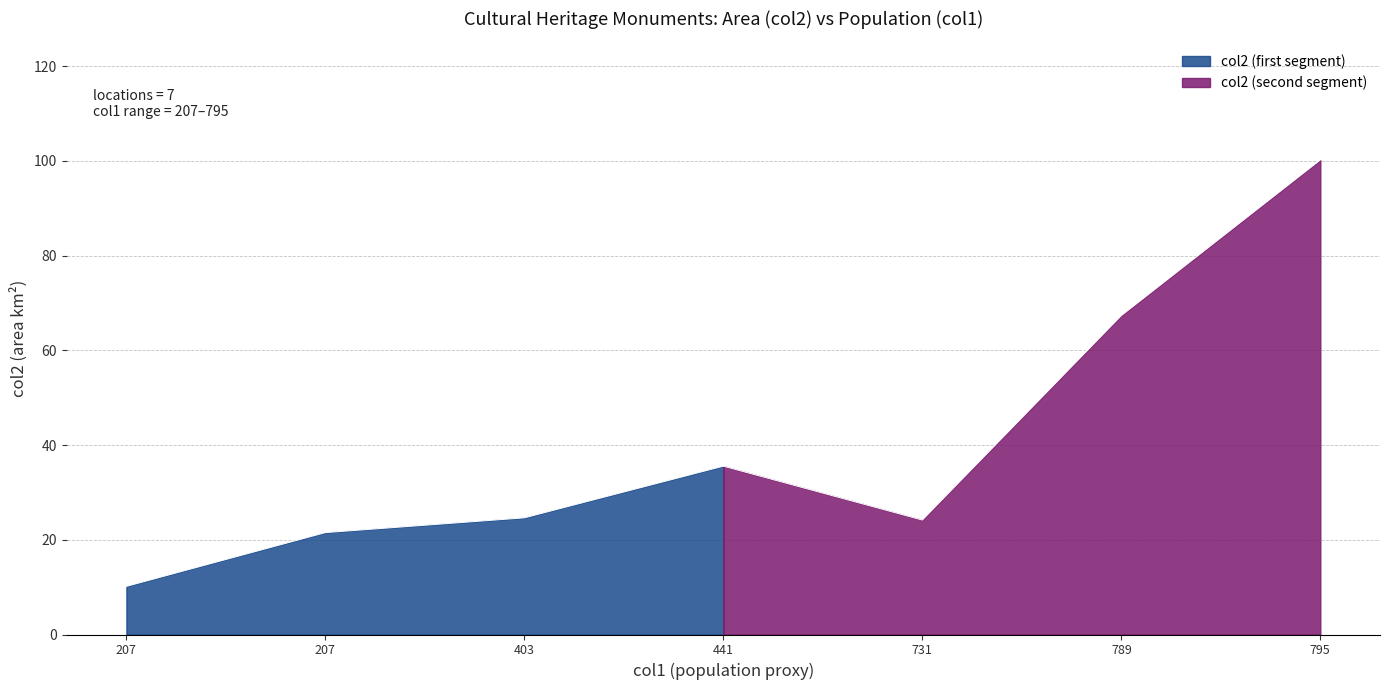

What is the difference between the second highest and second lowest values?

45.8